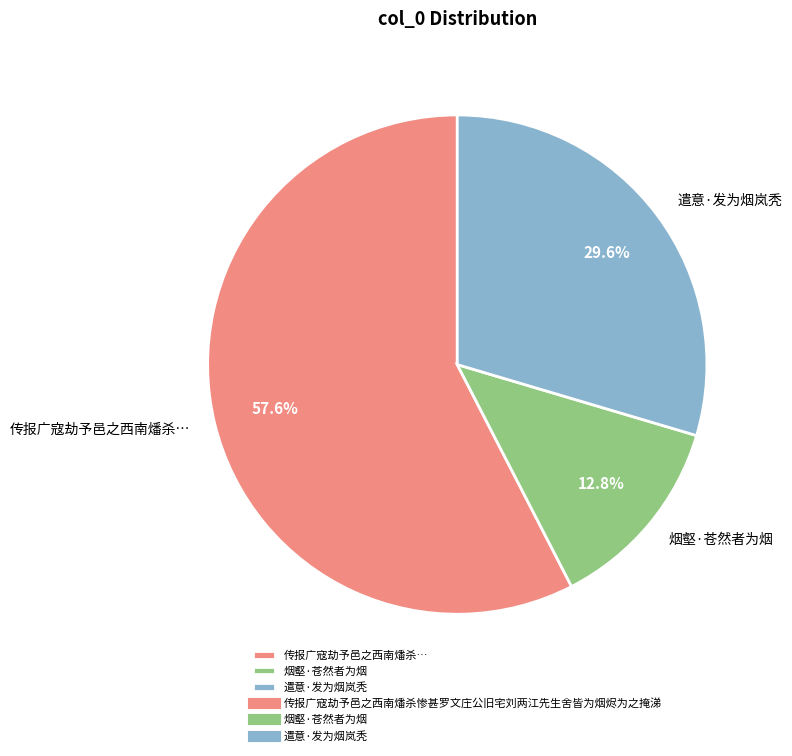

Rank the categories by value from highest to lowest.

传报广寇劫予邑之西南燔杀…, 遣意·发为烟岚秃, 烟壑·苍然者为烟